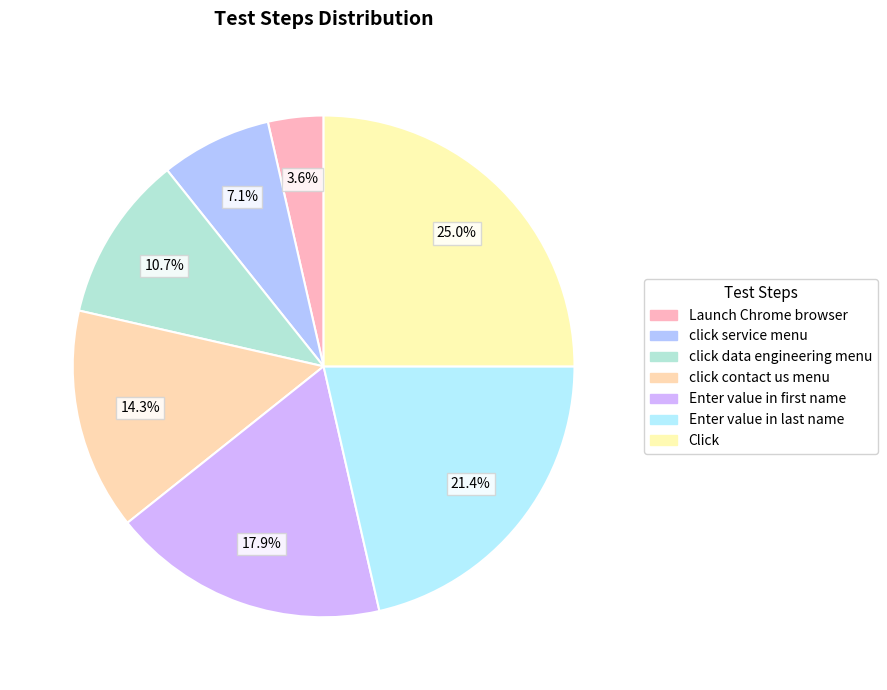

The Click slice represents 13% of the pie. True or false?

False